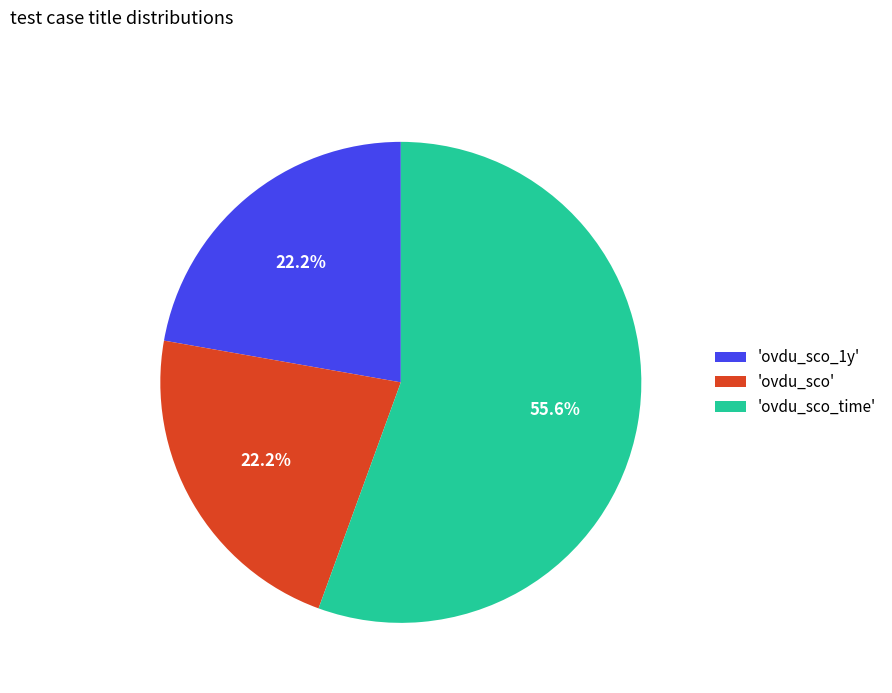

Is 'ovdu_sco_time' the majority of the pie?

Yes